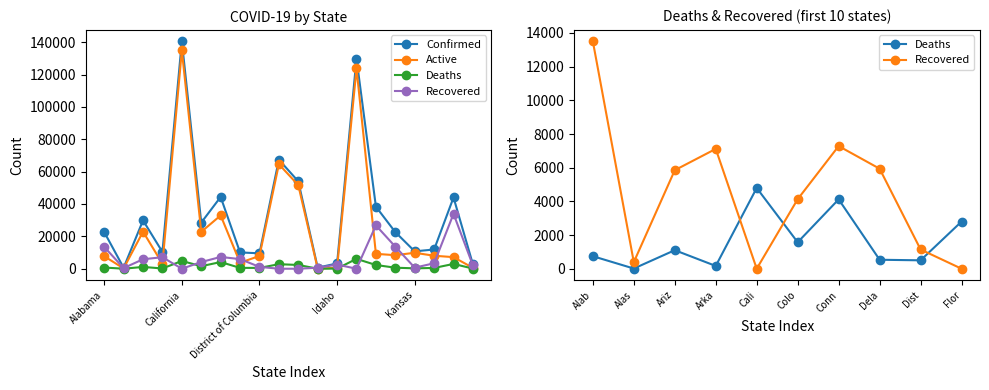

At which category is the sum across all series the highest?

California